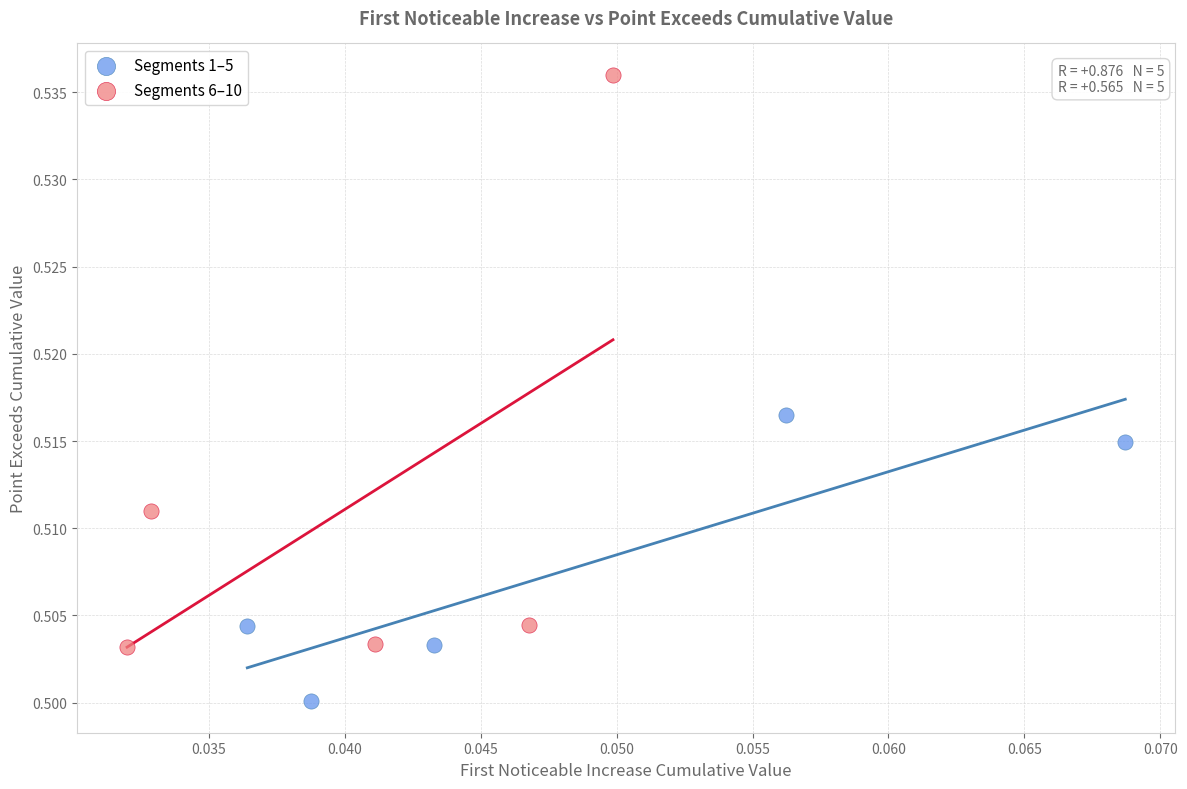

What are all the series names shown in the legend?

Segments 1–5, Segments 6–10